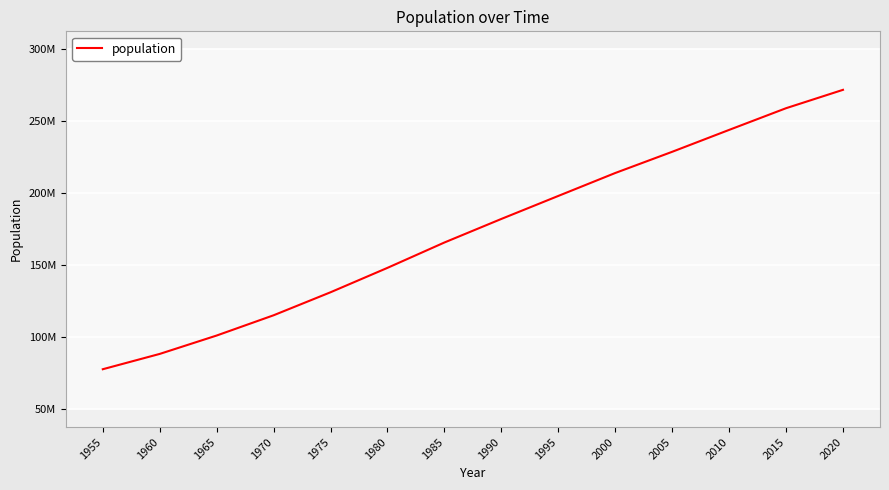

Is it true that the value at 1965 is 101157868?

True